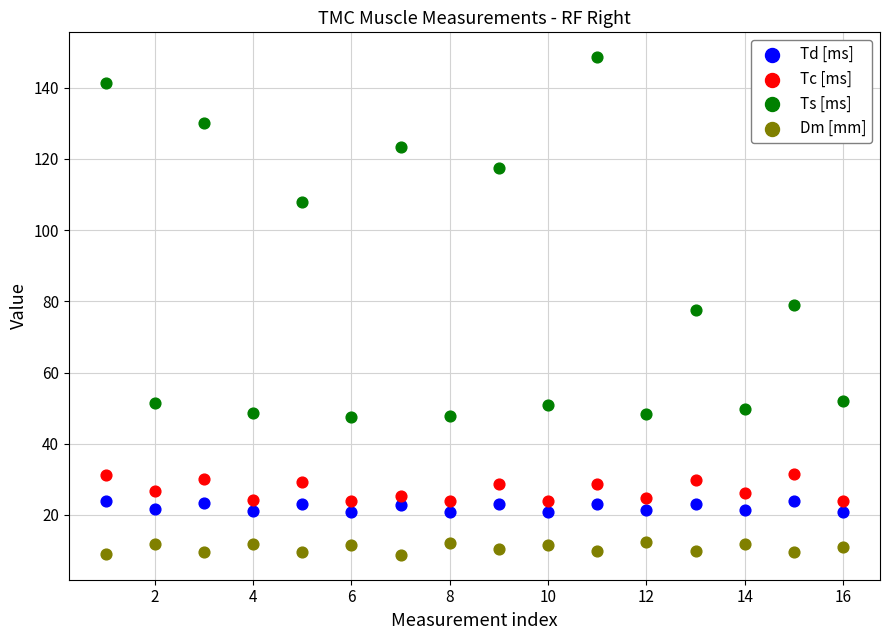

Which series has the widest spread of Y values?

Ts [ms]